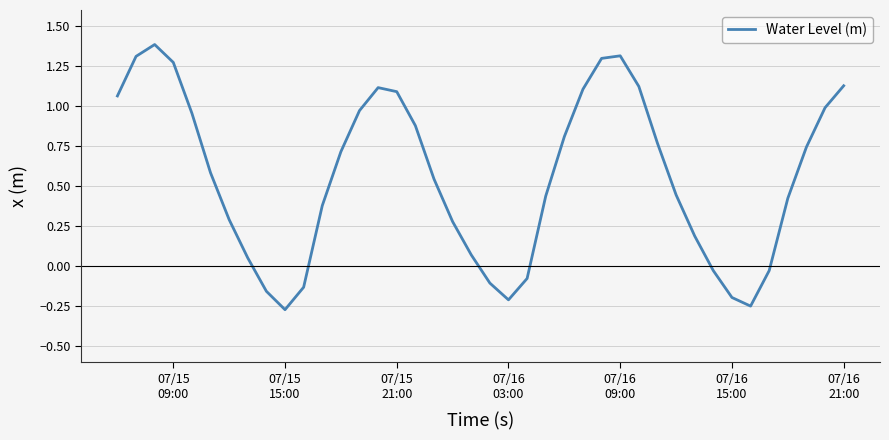

What is the difference between the maximum and minimum values?

1.7